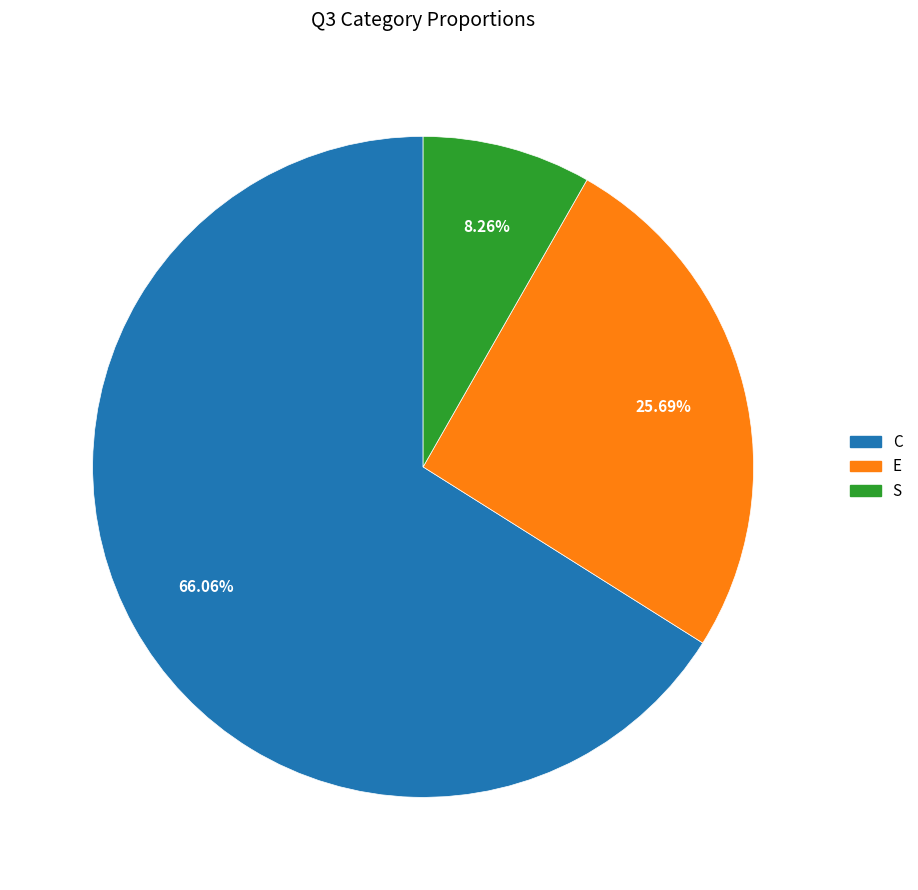

Is there any slice that represents more than half of the pie?

Yes